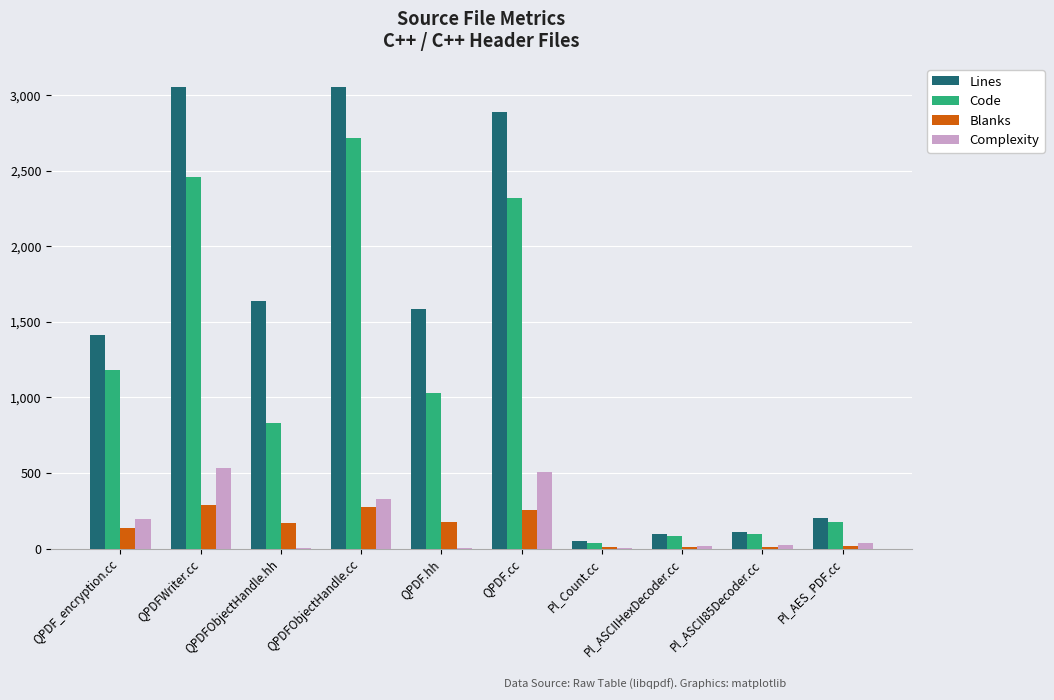

Which series changed the most between QPDFObjectHandle.cc and QPDF.hh?

Code